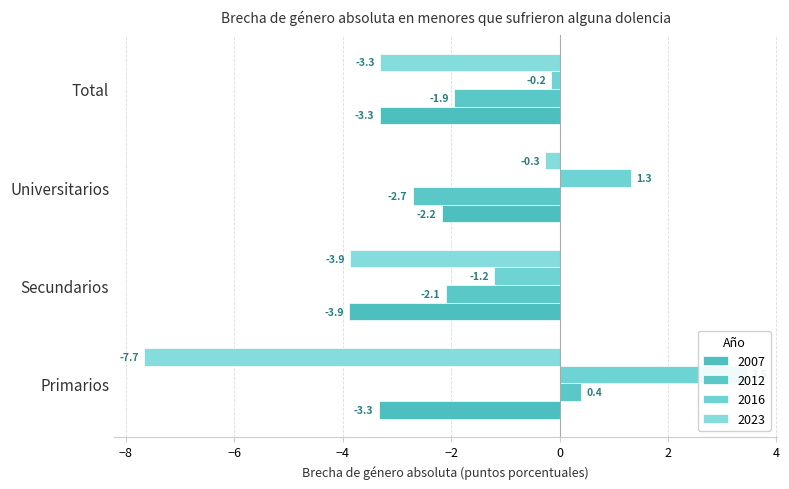

What is the minimum value for 2016?

-1.2